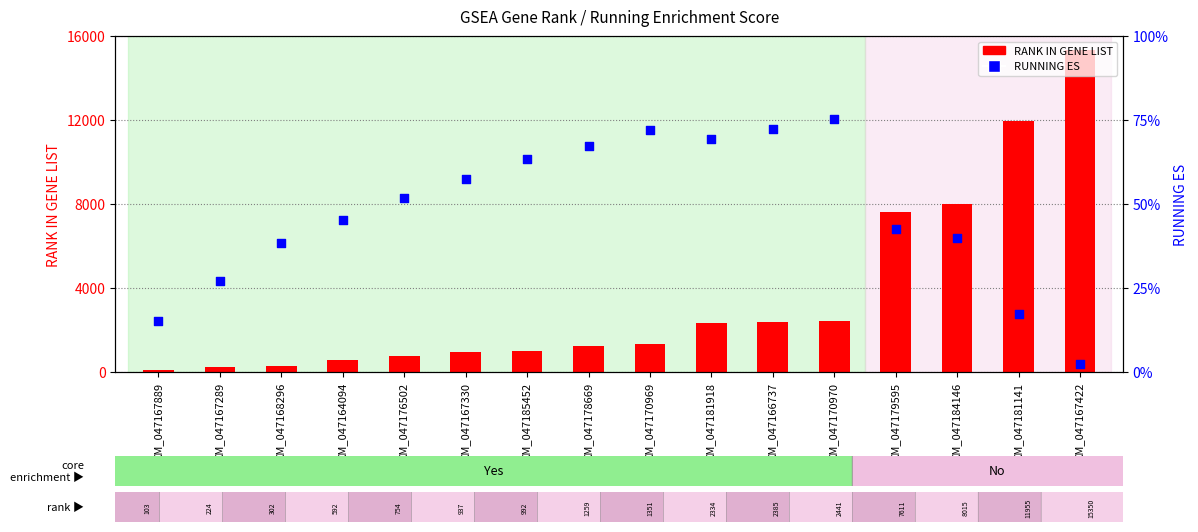

At which category is the sum across all series the highest?

XM_047167422